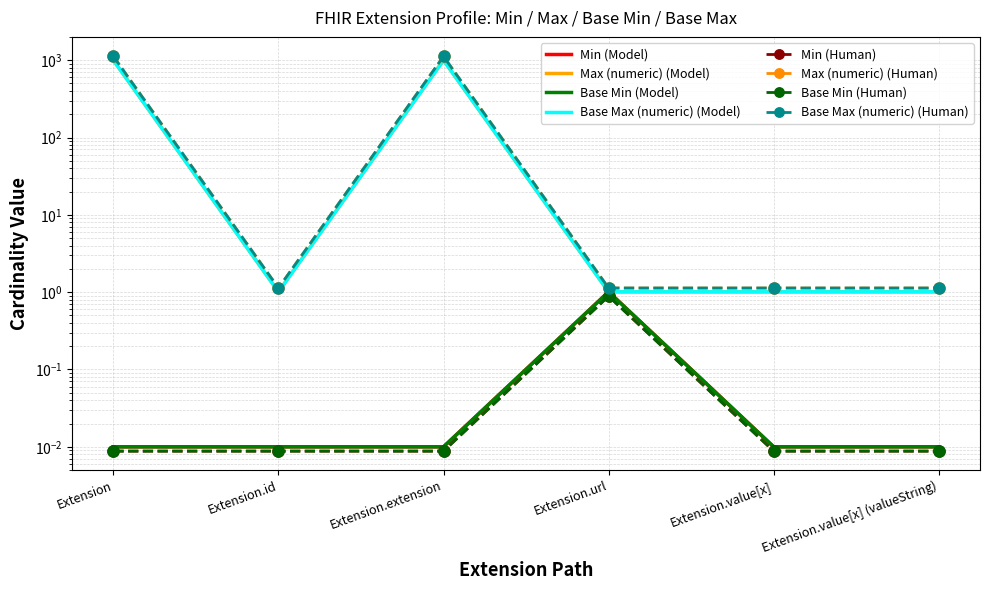

Reading left to right, what are all the values shown in this chart?

Min: Extension=0.0	Extension.id=0.0	Extension.extension=0.0	Extension.url=1.0	Extension.value[x]=0.0	Extension.value[x] (valueString)=0.0
Max (numeric): Extension=999.0	Extension.id=1.0	Extension.extension=999.0	Extension.url=1.0	Extension.value[x]=1.0	Extension.value[x] (valueString)=1.0
Base Min: Extension=0.0	Extension.id=0.0	Extension.extension=0.0	Extension.url=1.0	Extension.value[x]=0.0	Extension.value[x] (valueString)=0.0
Base Max (numeric): Extension=999.0	Extension.id=1.0	Extension.extension=999.0	Extension.url=1.0	Extension.value[x]=1.0	Extension.value[x] (valueString)=1.0